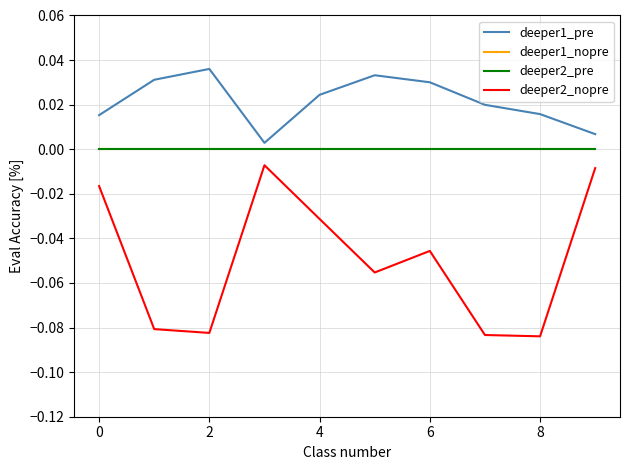

Does the chart display data point markers on the line(s)?

No